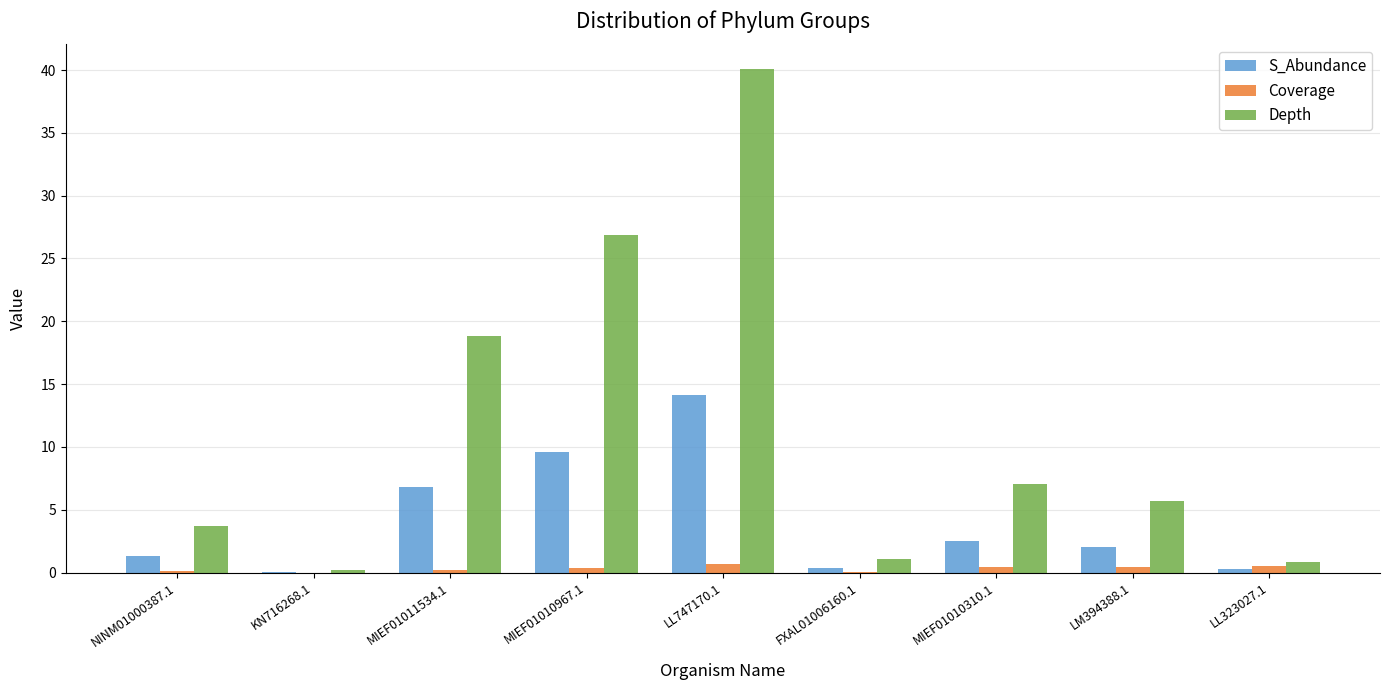

The value of Depth at LL747170.1 is 40.0. True or false?

True